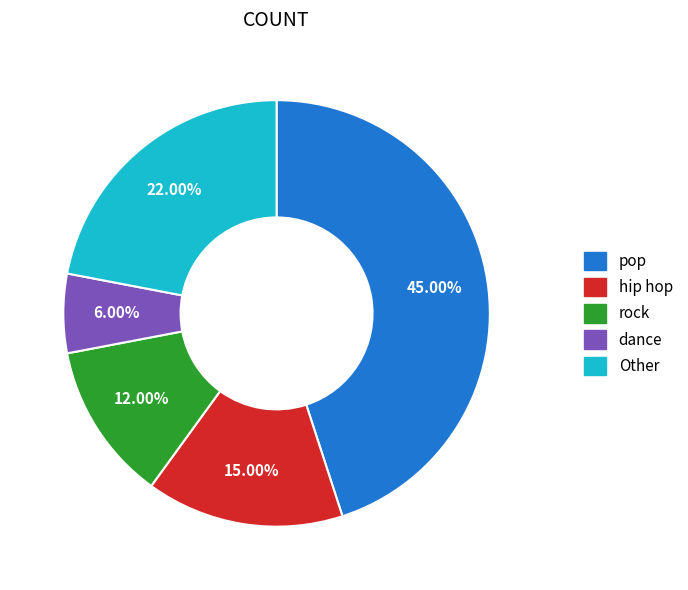

Do rock and pop together represent more than half of the pie?

Yes